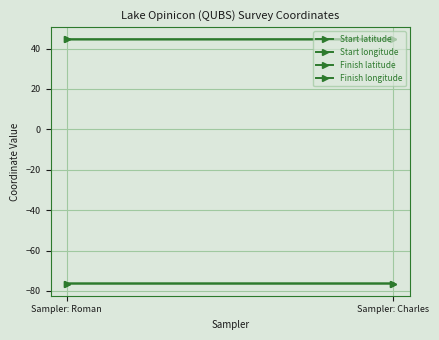

The value of Finish latitude at Sampler: Roman is 75.8. True or false?

False